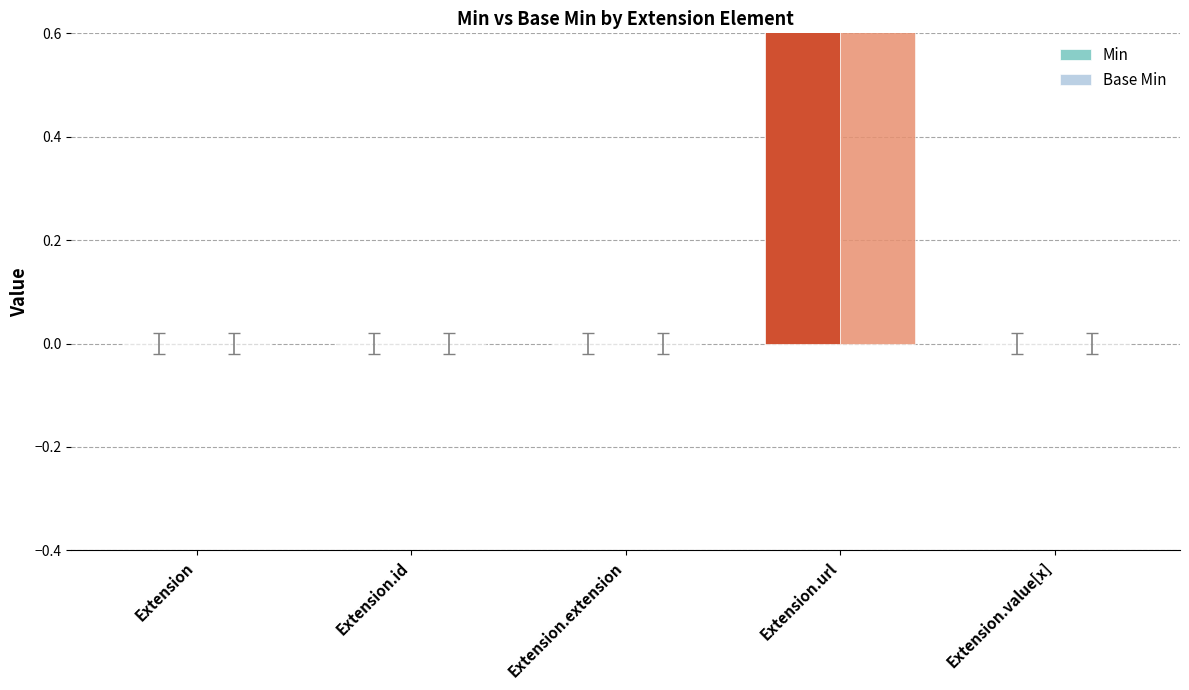

How many bars are there in total?

10